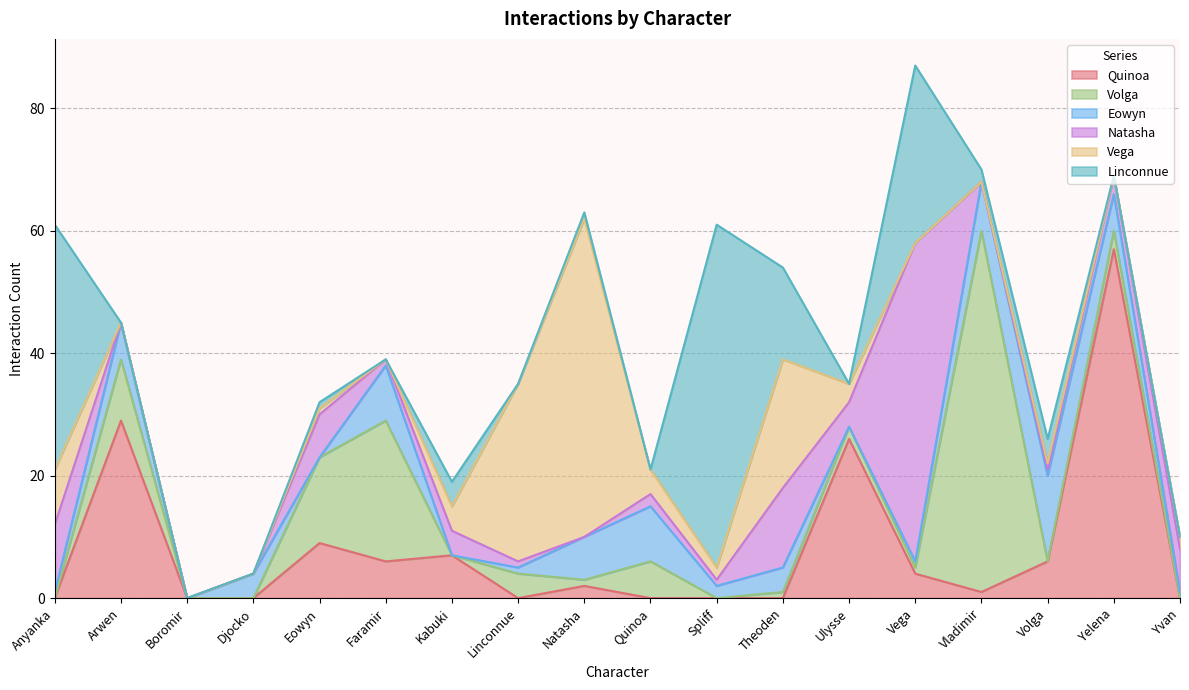

Count the number of categories in the chart.

18